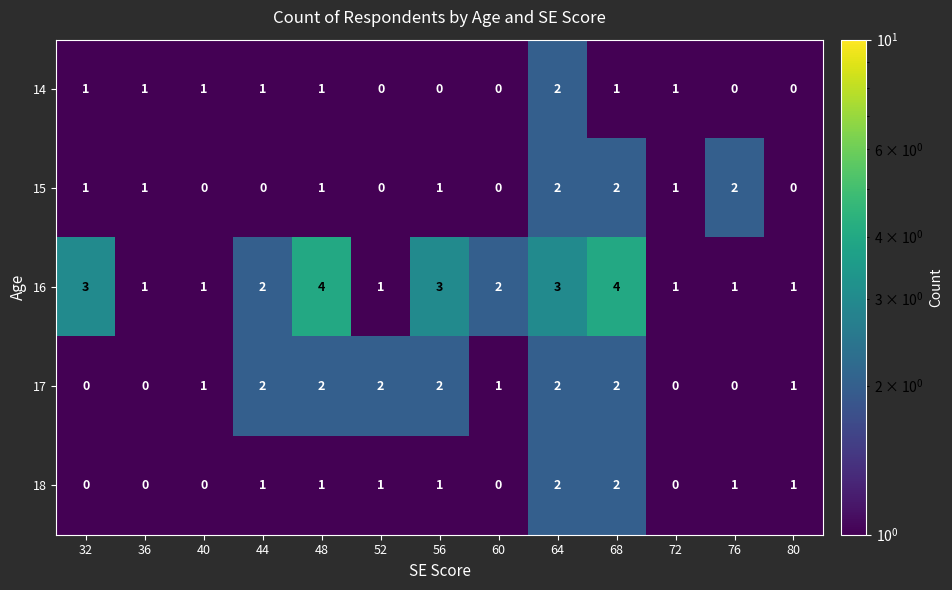

What is the difference between the maximum and minimum values in the 16 series?

3